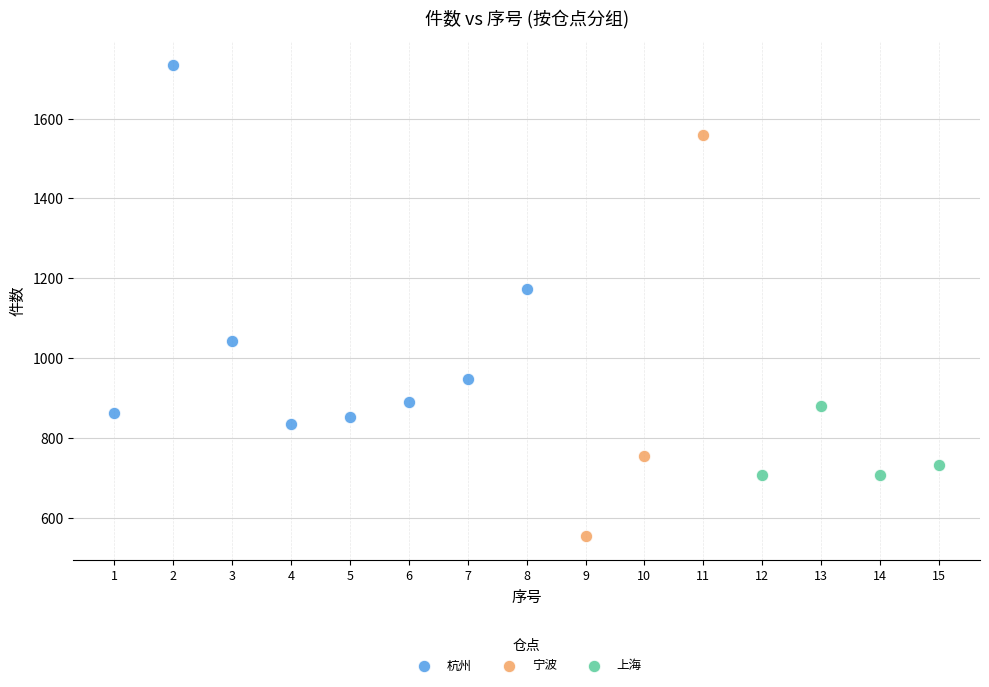

Which series reaches the minimum Y coordinate?

宁波